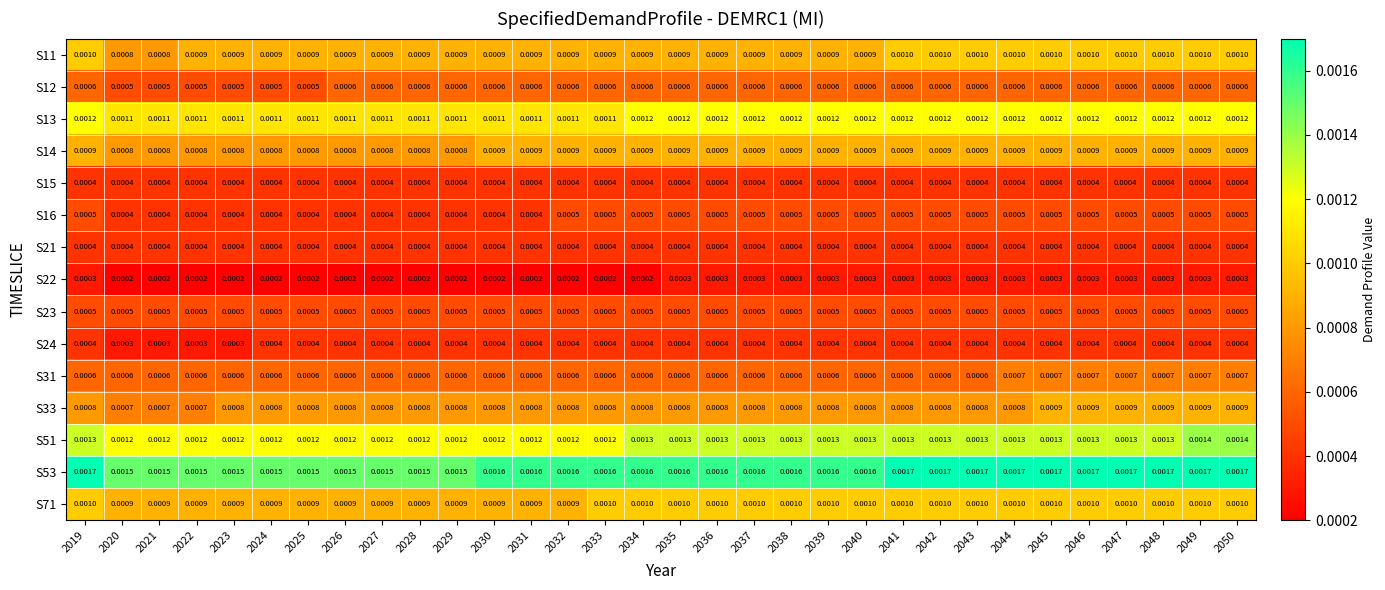

Is the value of S31 at 2030 greater than the value of S11 at 2048?

No